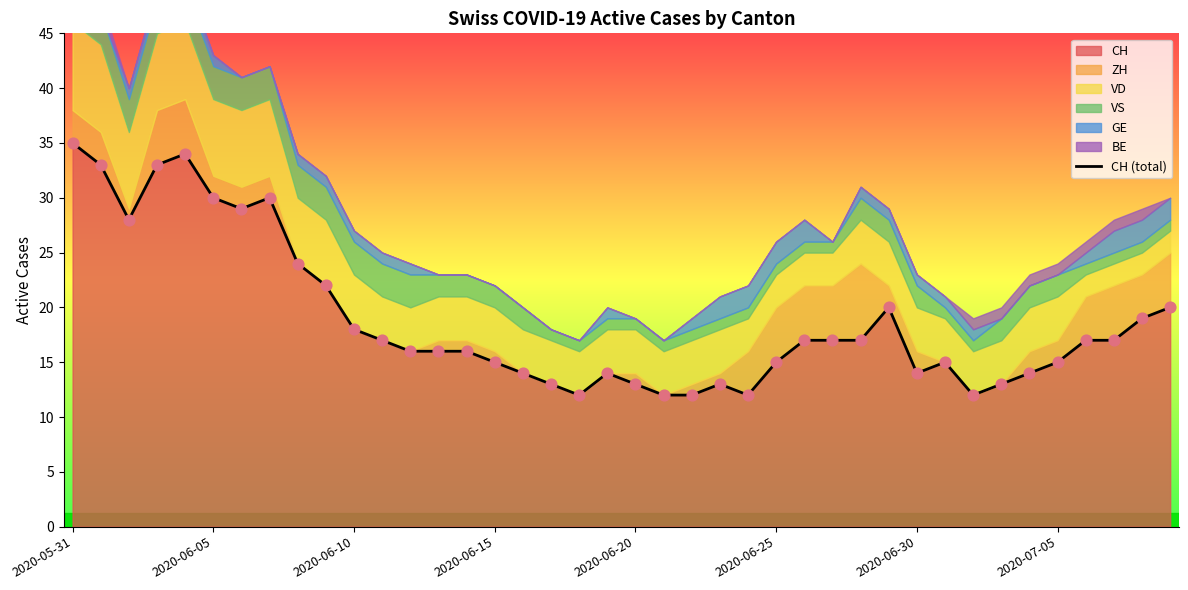

What is the lowest value of the CH series?

12